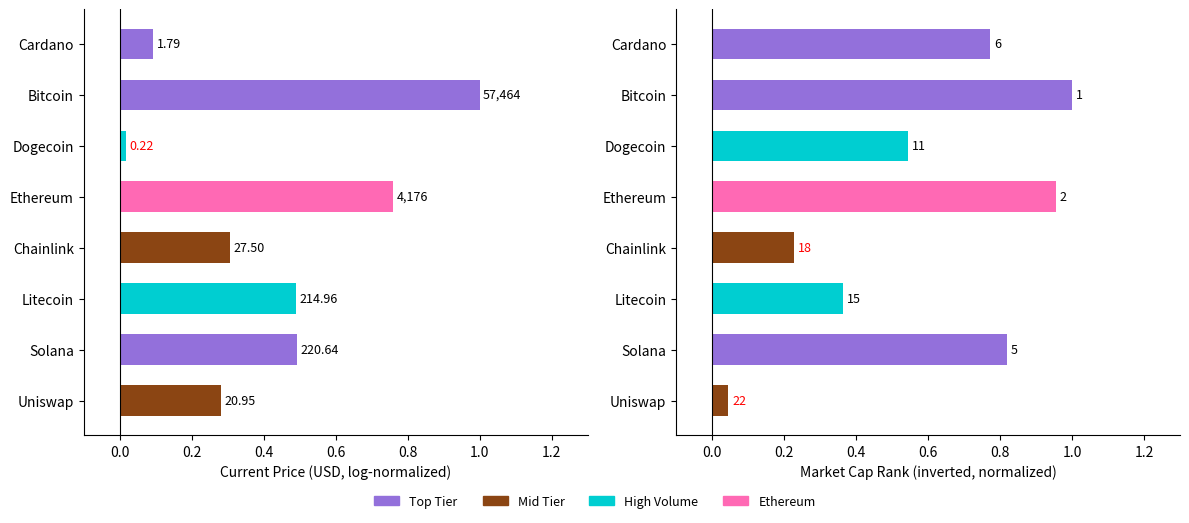

True or false: the data shows 0.3 at Chainlink.

False